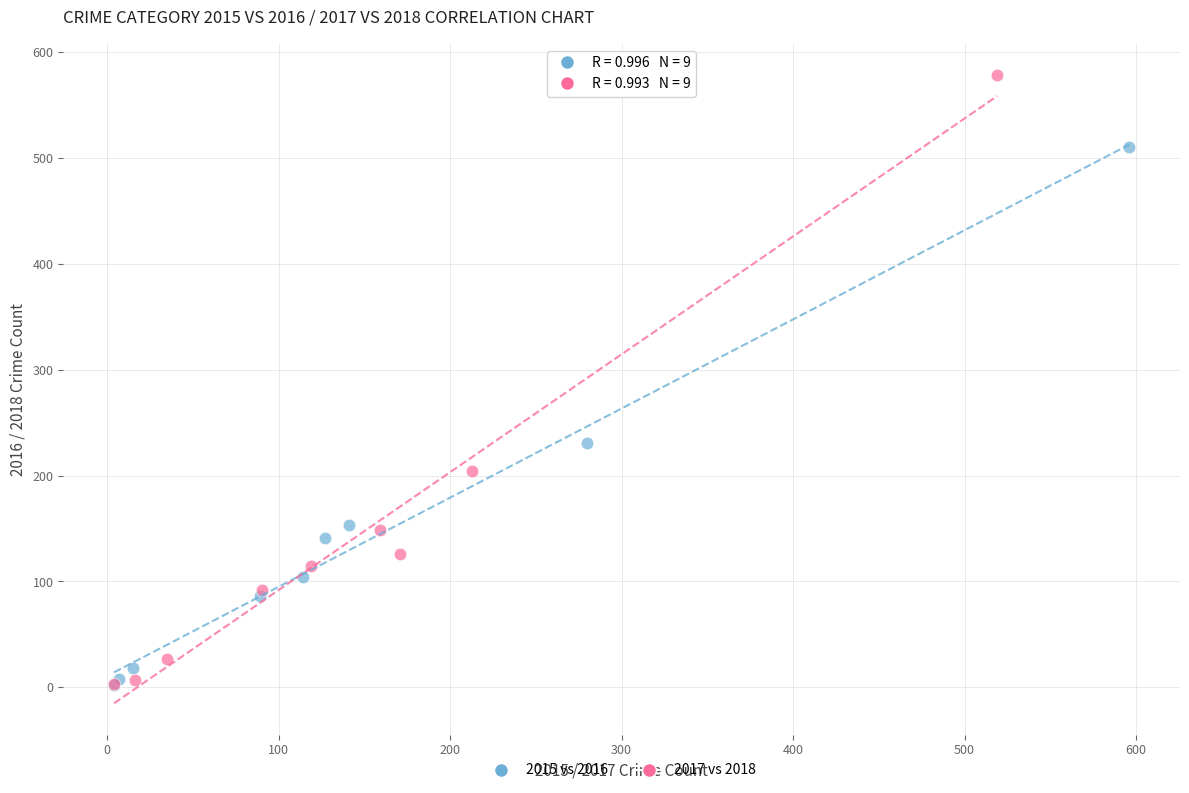

What are all the series names shown in the legend?

2015 vs 2016, 2017 vs 2018